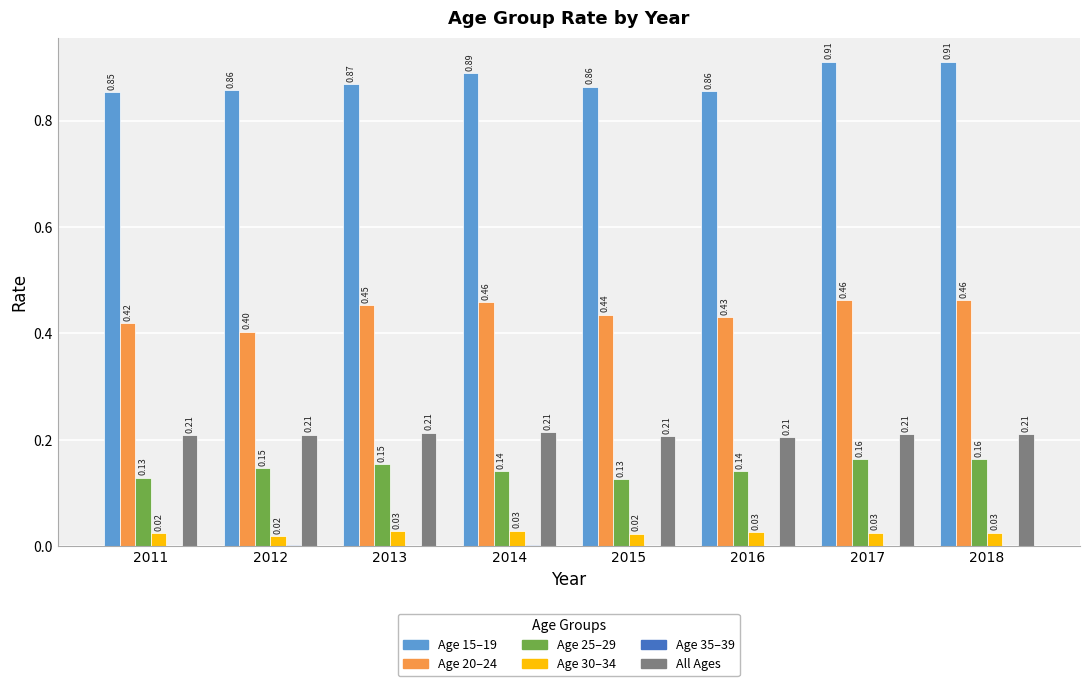

What is the total value across all series at 2014?

1.7